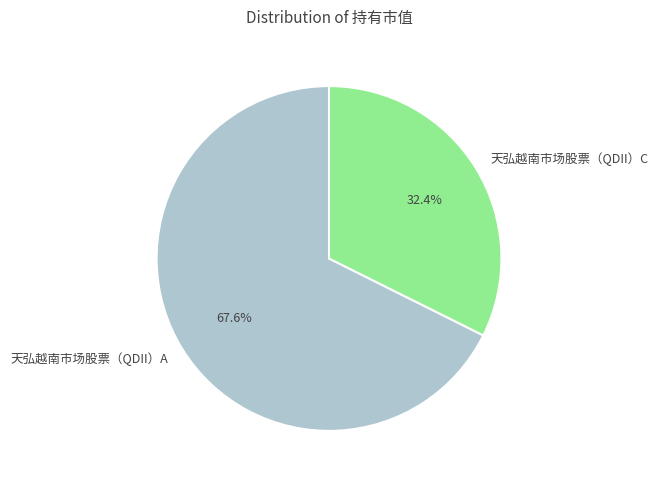

Approximately how many times larger is the value at 天弘越南市场股票（QDII）C compared to 天弘越南市场股票（QDII）A?

0.5